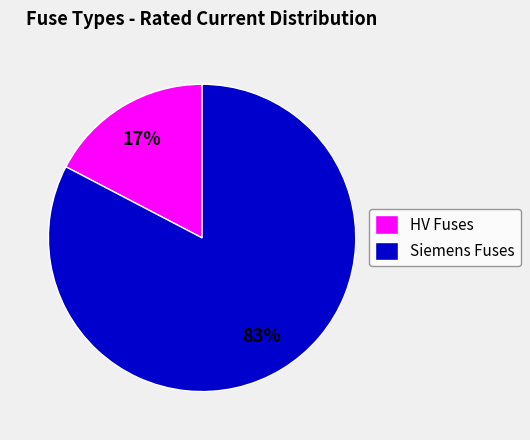

Between HV Fuses and Siemens Fuses, which is larger?

Siemens Fuses